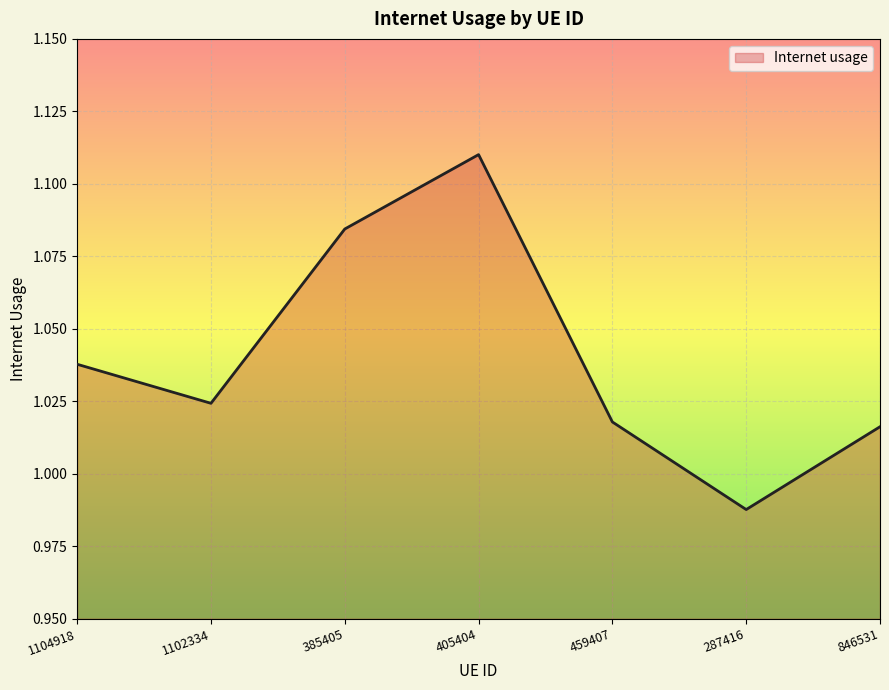

List the labels in order of value, largest first.

405404, 385405, 1104918, 1102334, 459407, 846531, 287416